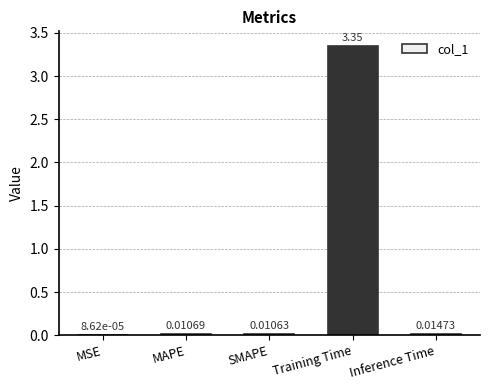

Where is the data nearest to the value 1?

Inference Time